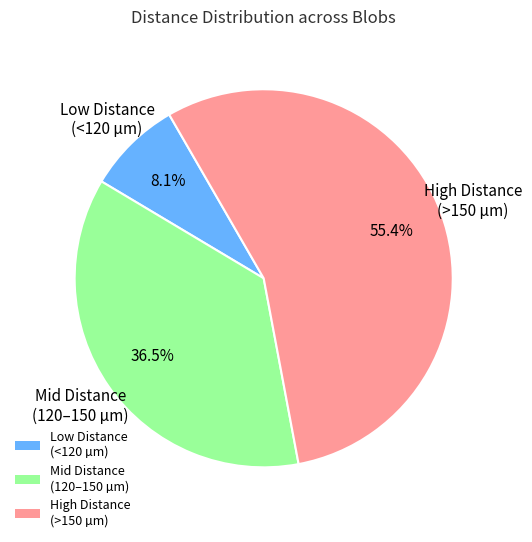

Which slice is the largest?

High Distance (>150 µm)